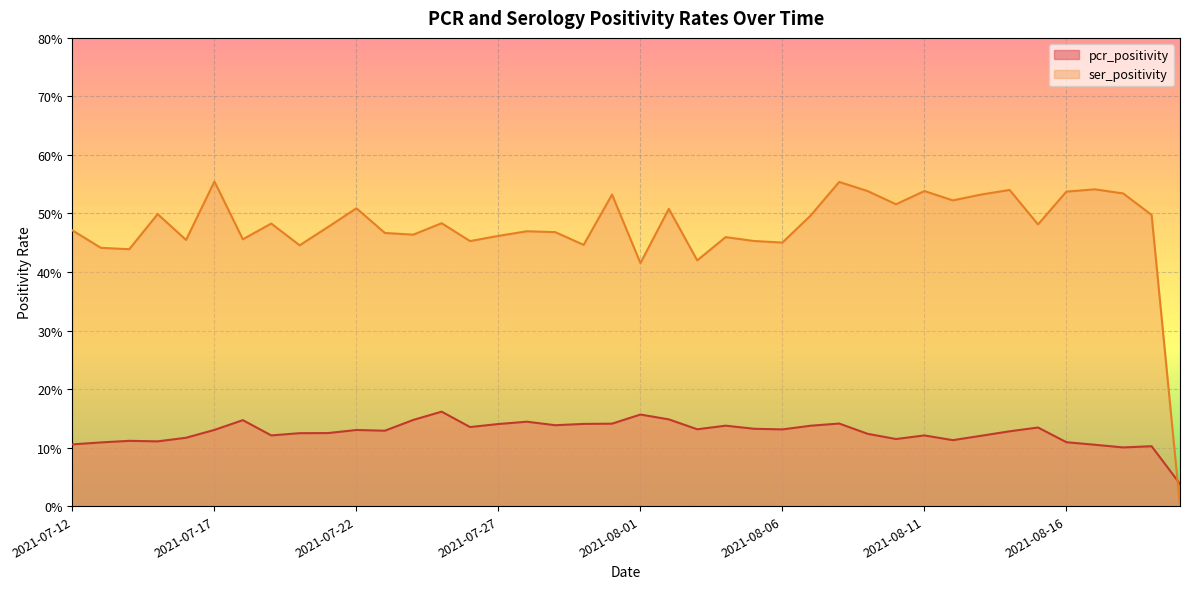

What is the average value of the pcr_positivity series?

0.1